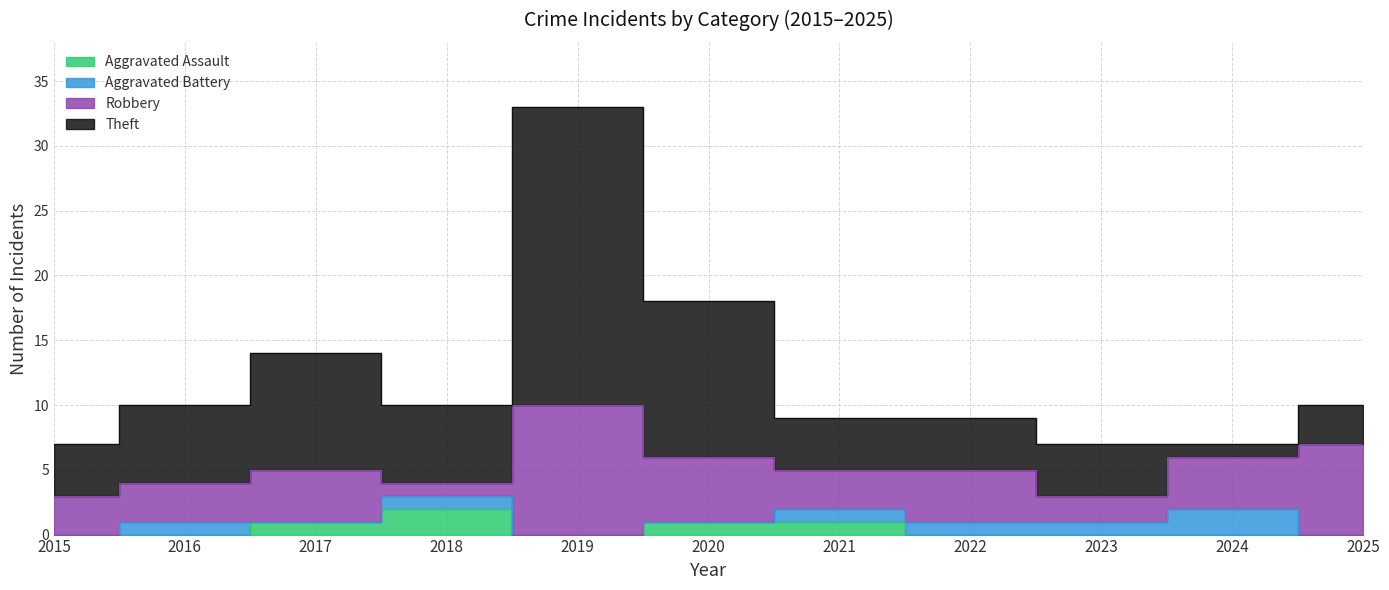

Where is the first local maximum for Theft?

2017